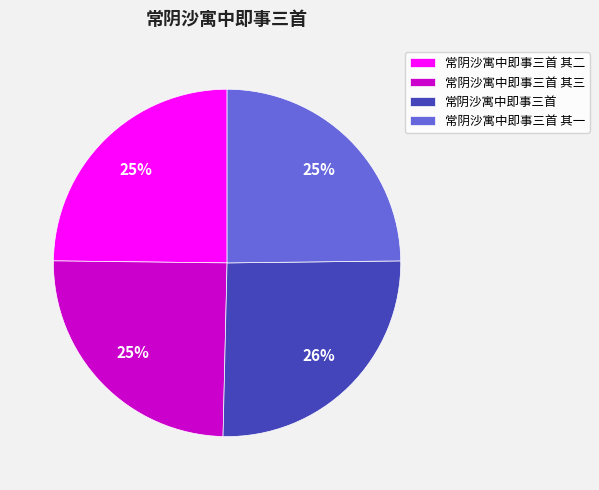

Which slice is the largest?

常阴沙寓中即事三首